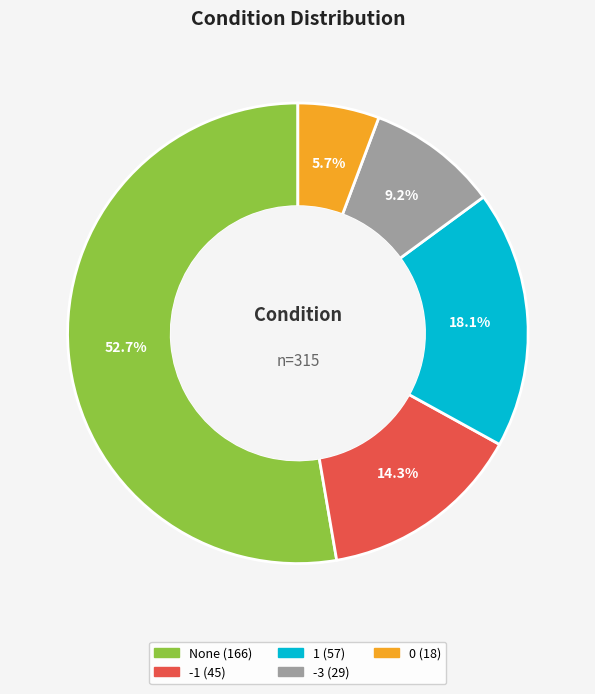

Is there a majority slice in this chart?

Yes